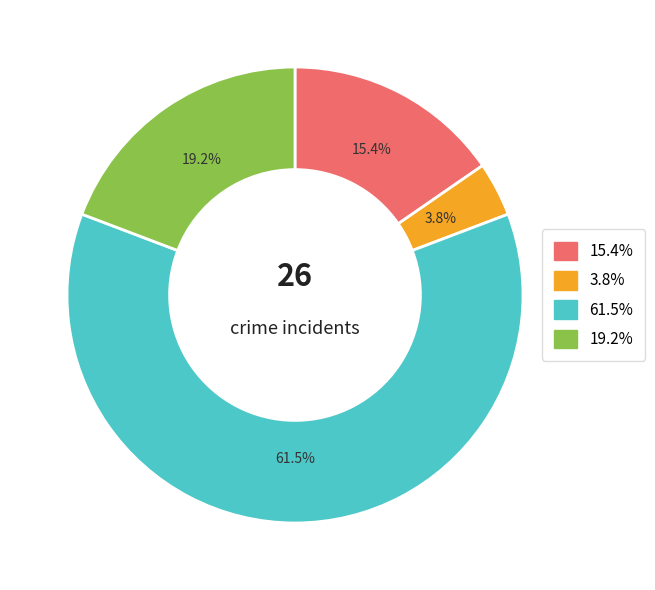

Does any single category account for the majority?

Yes